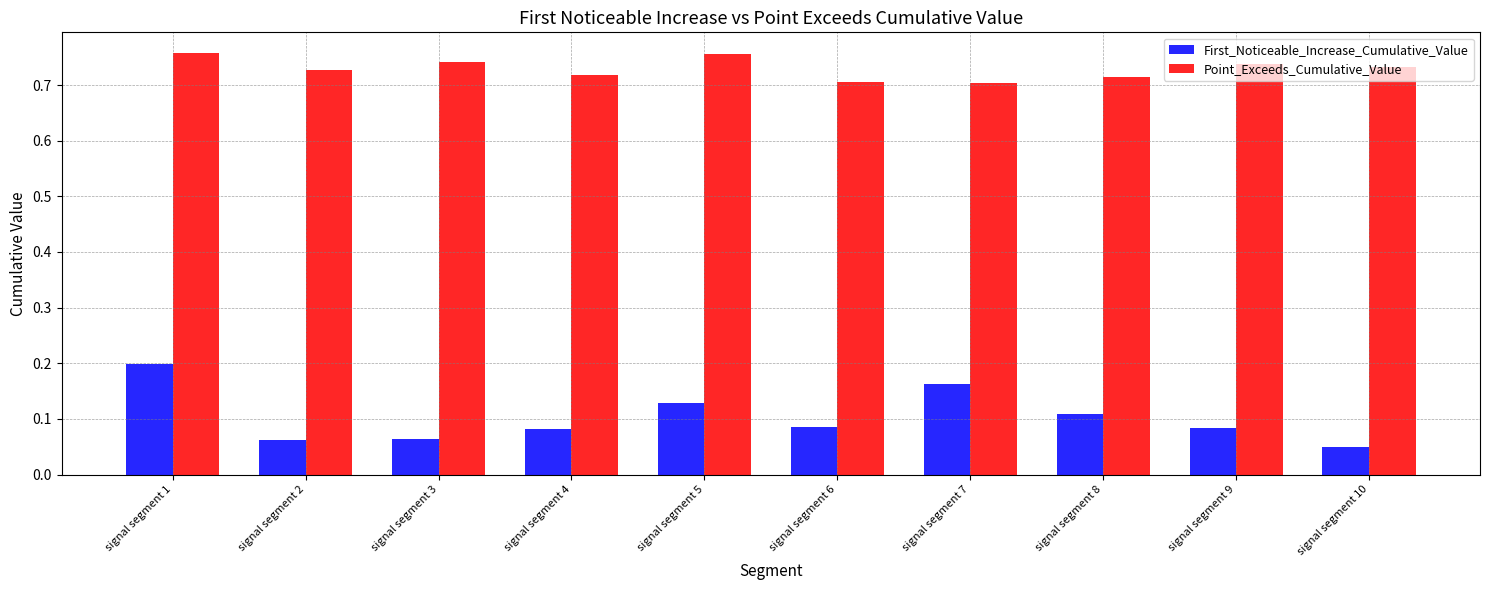

What is the total value across all series at signal segment 1?

1.0